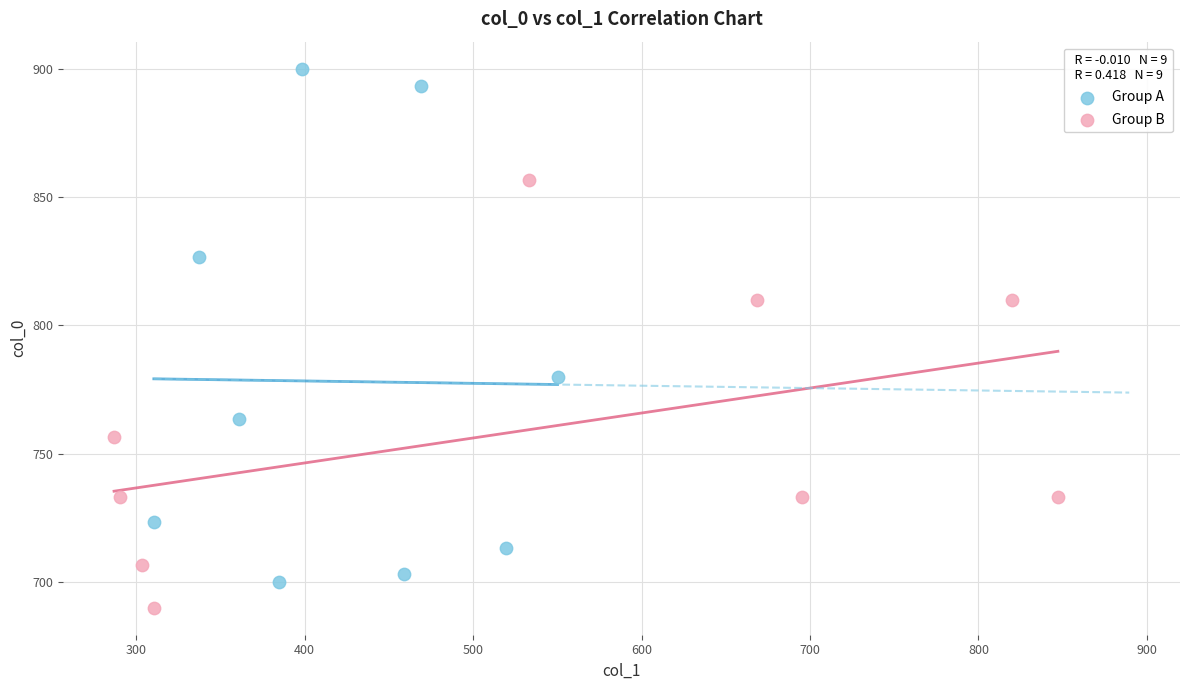

Which series has the widest spread of Y values?

Group A